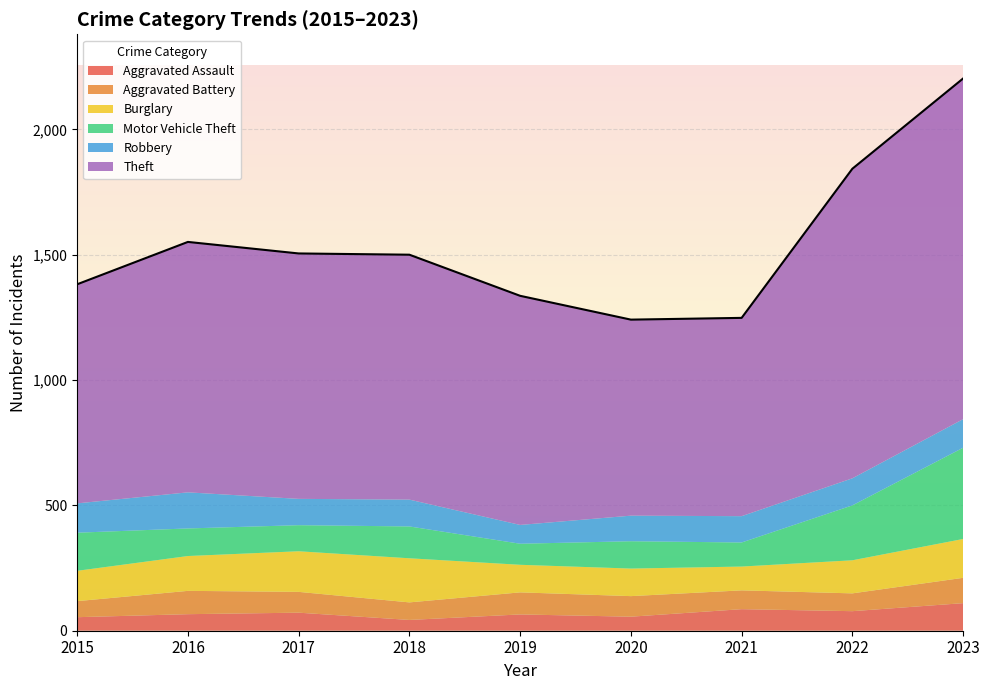

True or false: Aggravated Assault and Burglary intersect in this chart.

False